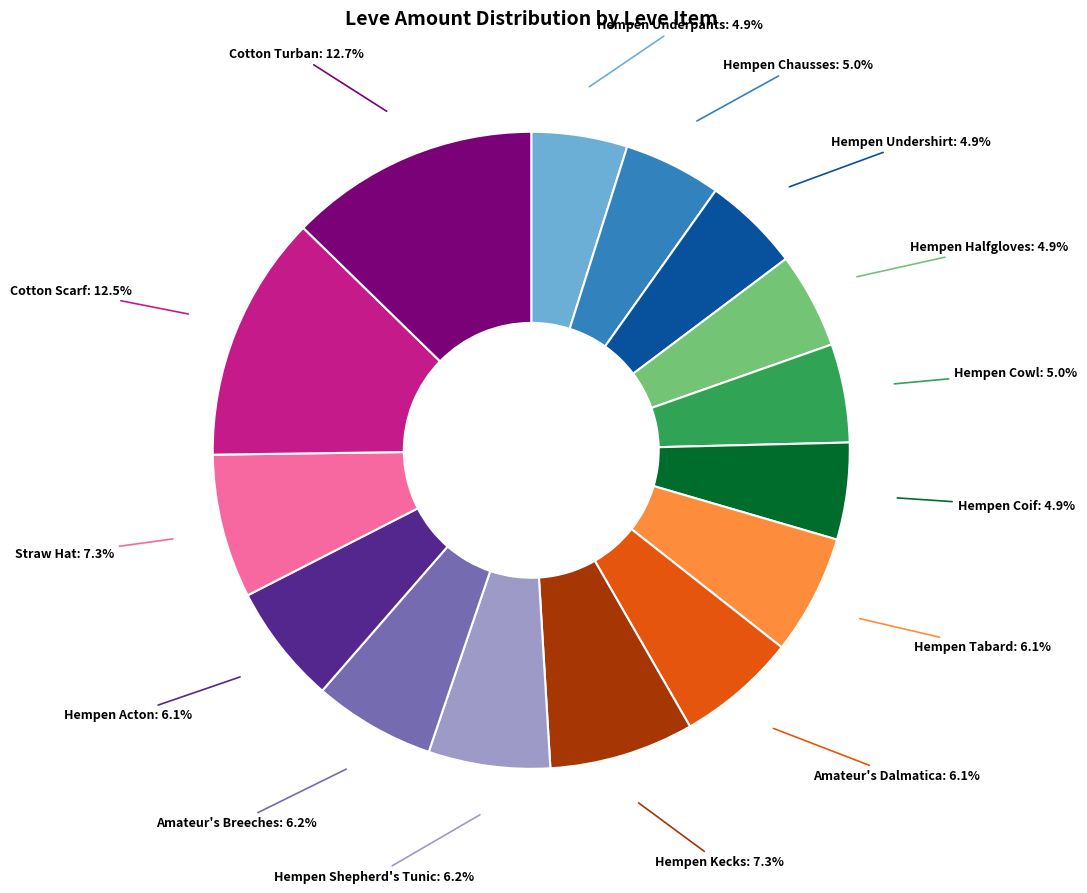

Is there any slice that represents more than half of the pie?

No